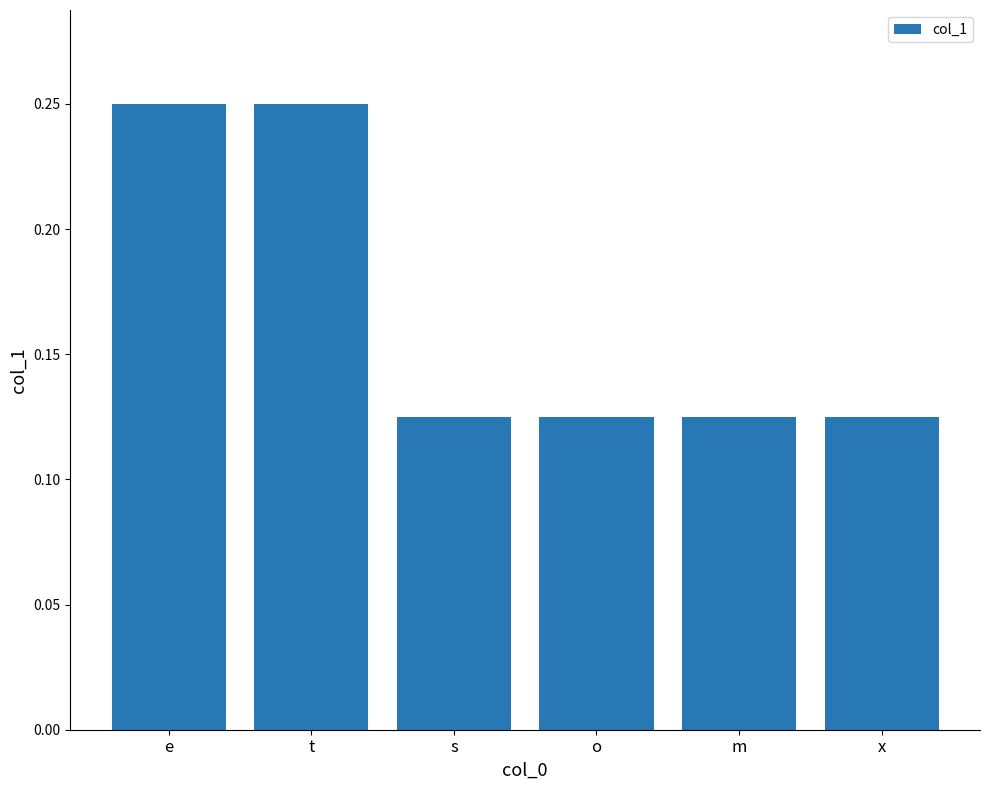

What is the sum of the values at o and e?

0.4